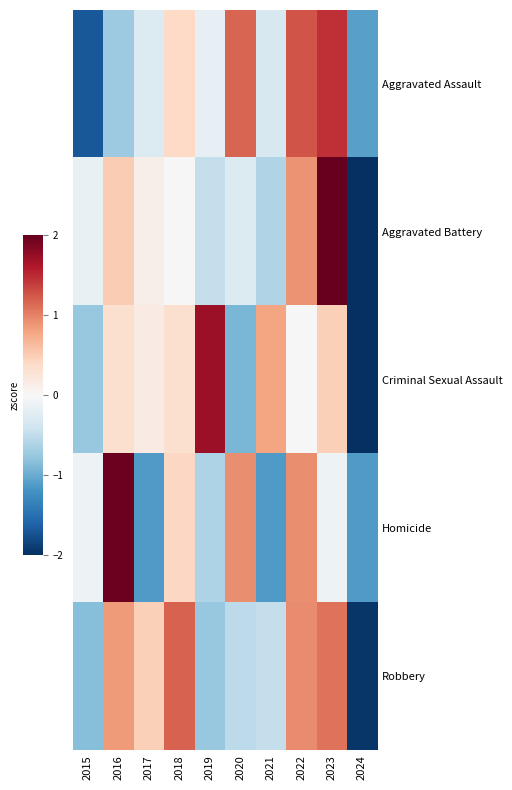

Reading left to right, list all the values displayed in this chart.

Aggravated Assault: 2015=-1.7	2016=-0.7	2017=-0.3	2018=0.4	2019=-0.2	2020=1.2	2021=-0.3	2022=1.3	2023=1.5	2024=-1.1
Aggravated Battery: 2015=-0.1	2016=0.5	2017=0.1	2018=-0.0	2019=-0.5	2020=-0.3	2021=-0.6	2022=0.9	2023=2.0	2024=-2.0
Criminal Sexual Assault: 2015=-0.8	2016=0.3	2017=0.2	2018=0.3	2019=1.7	2020=-0.9	2021=0.8	2022=0.0	2023=0.5	2024=-2.1
Homicide: 2015=-0.1	2016=2.0	2017=-1.1	2018=0.4	2019=-0.6	2020=0.9	2021=-1.1	2022=0.9	2023=-0.1	2024=-1.1
Robbery: 2015=-0.9	2016=0.9	2017=0.5	2018=1.2	2019=-0.8	2020=-0.5	2021=-0.5	2022=0.9	2023=1.1	2024=-1.9